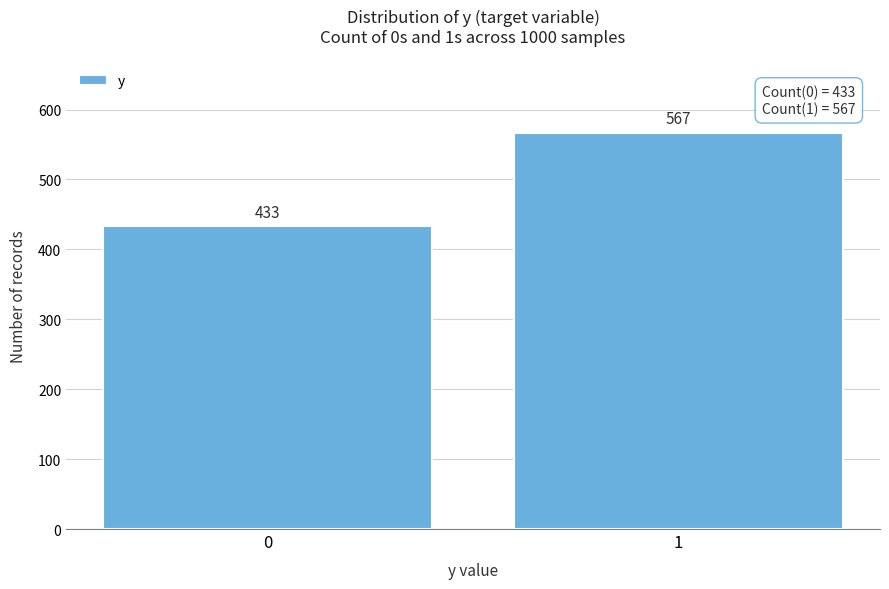

Reading left to right, what are all the values shown in this chart?

433	567